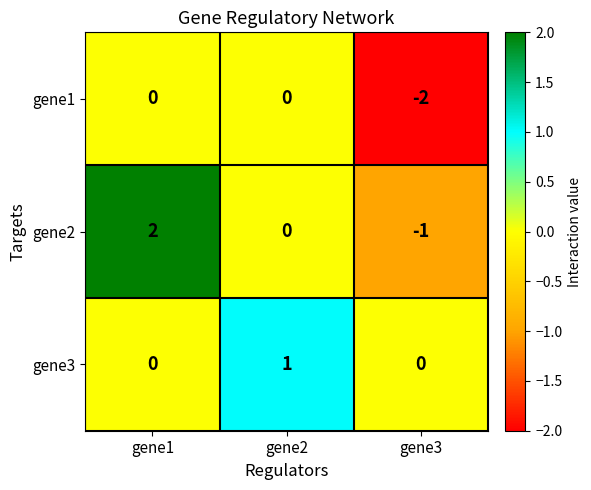

Which series has the largest range (max minus min)?

gene2